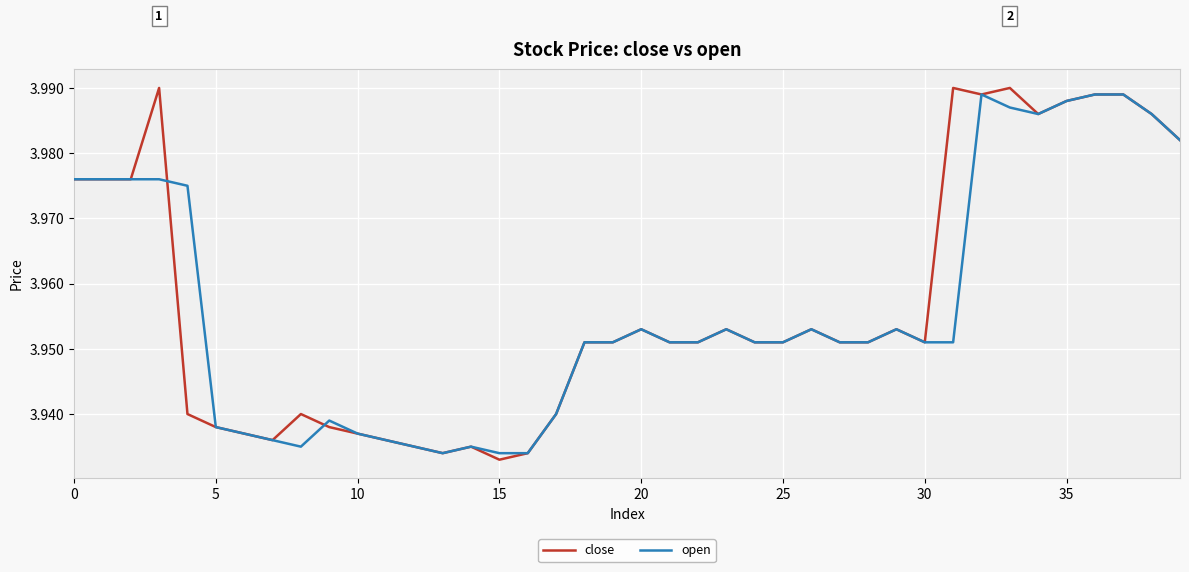

Which series has the widest spread of values?

close